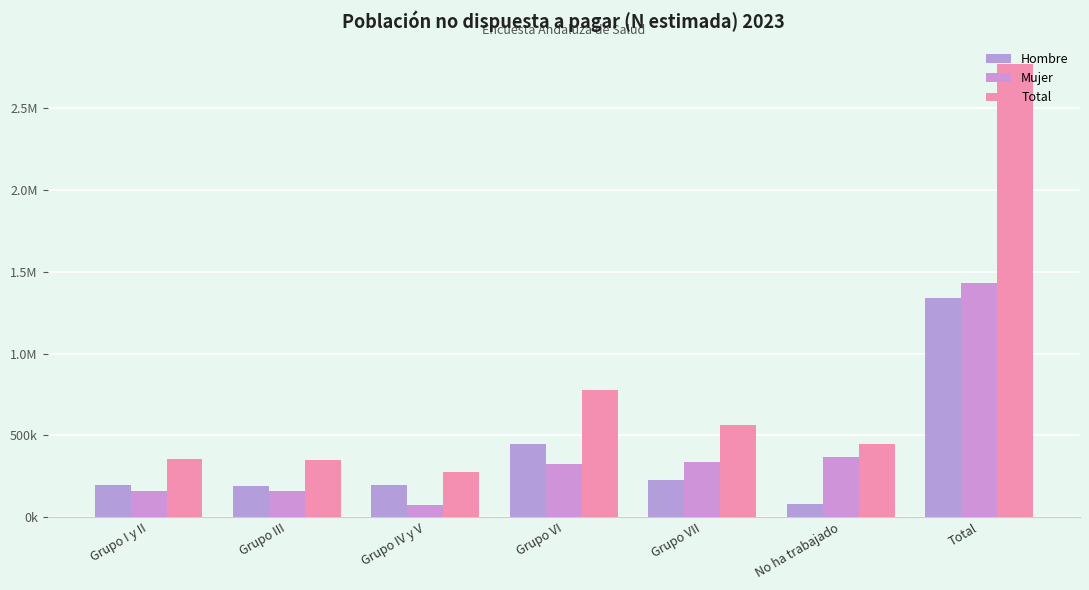

At Grupo I y II, list the series in order from smallest to largest.

Mujer, Hombre, Total